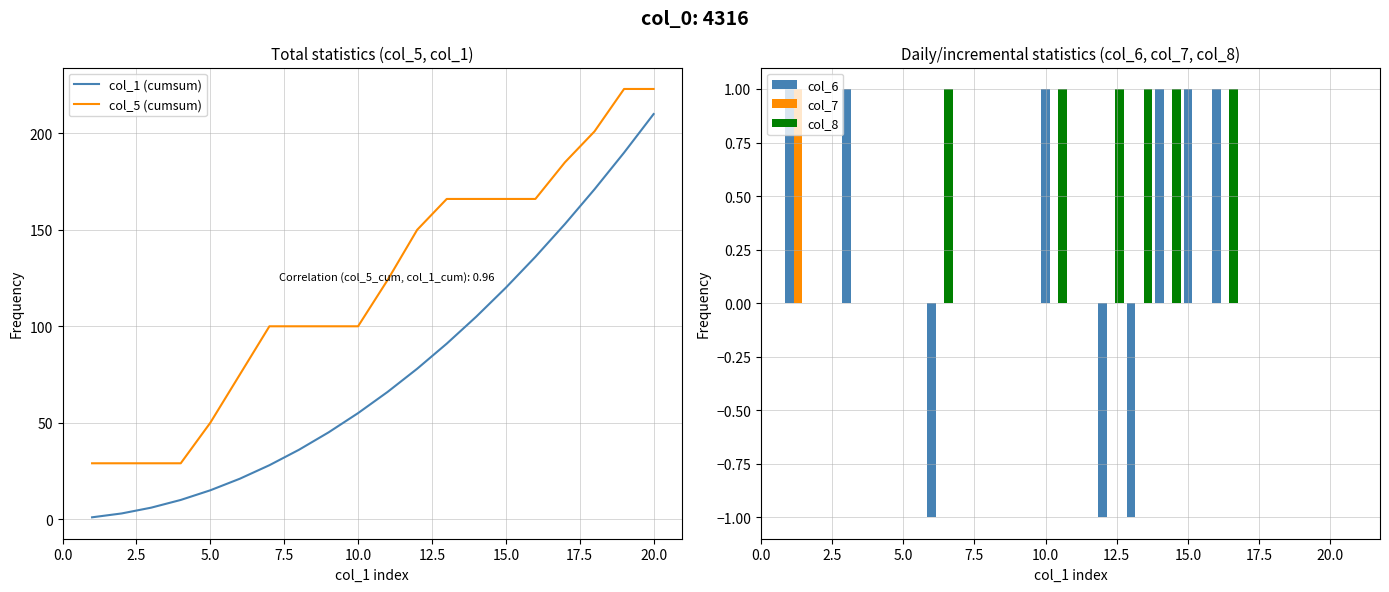

Which category has the highest value in the col_1 (cumsum) series?

20.0